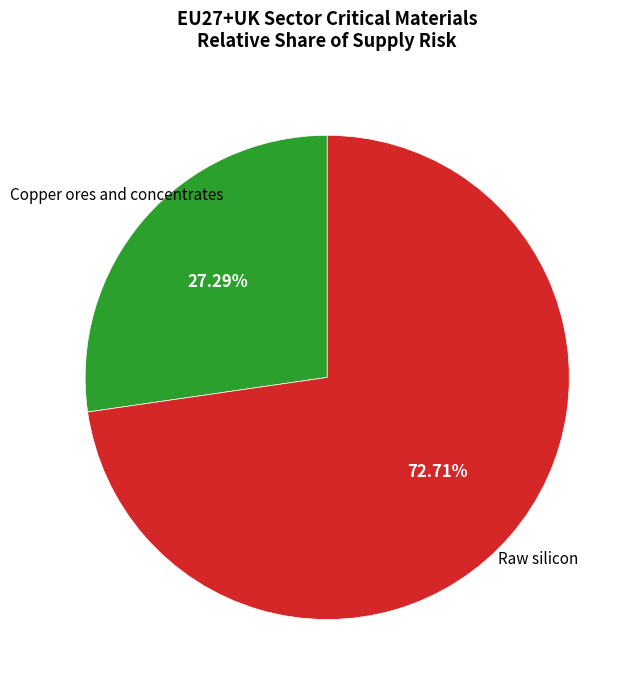

Is there a majority slice in this chart?

Yes